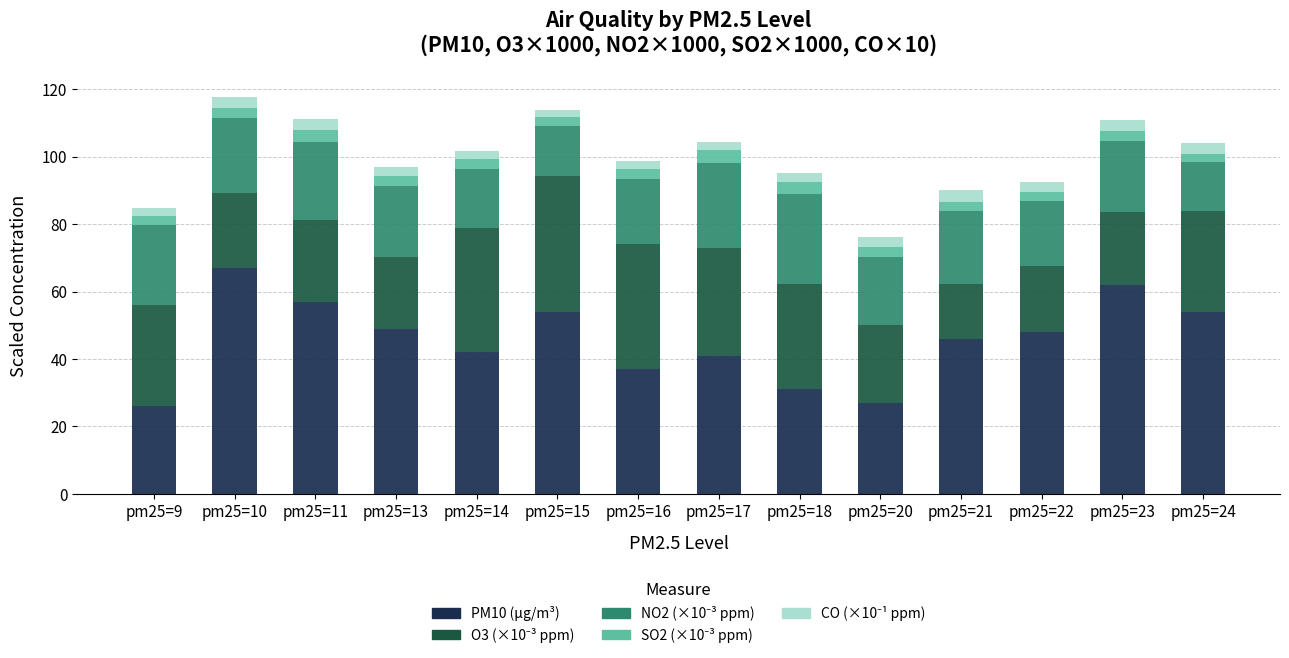

What is the total value across all series at pm25=22?

92.6